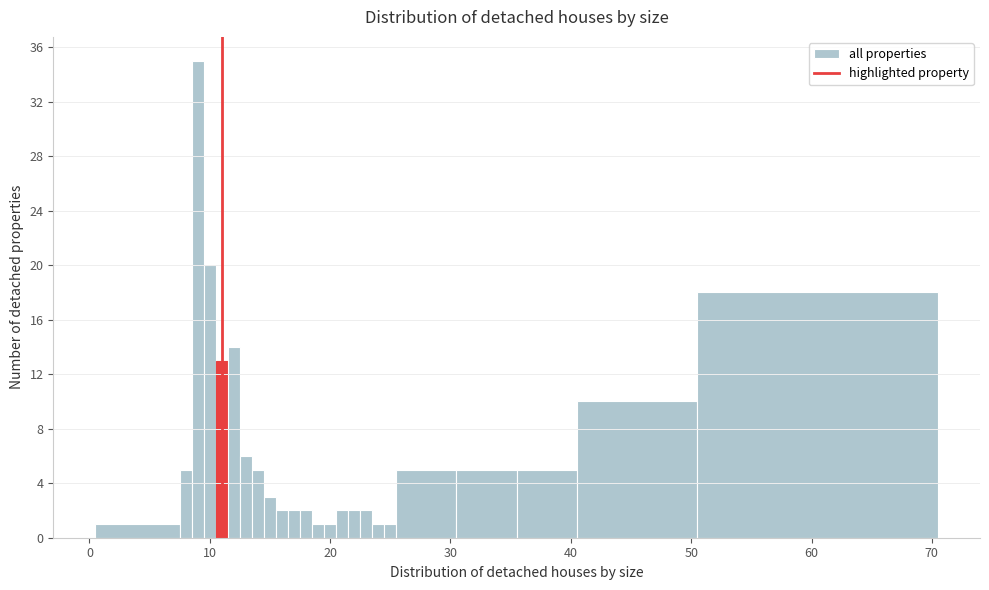

Around what value on the x-axis is the tallest bar? Give the approximate position of its centre, as read against the axis.

9